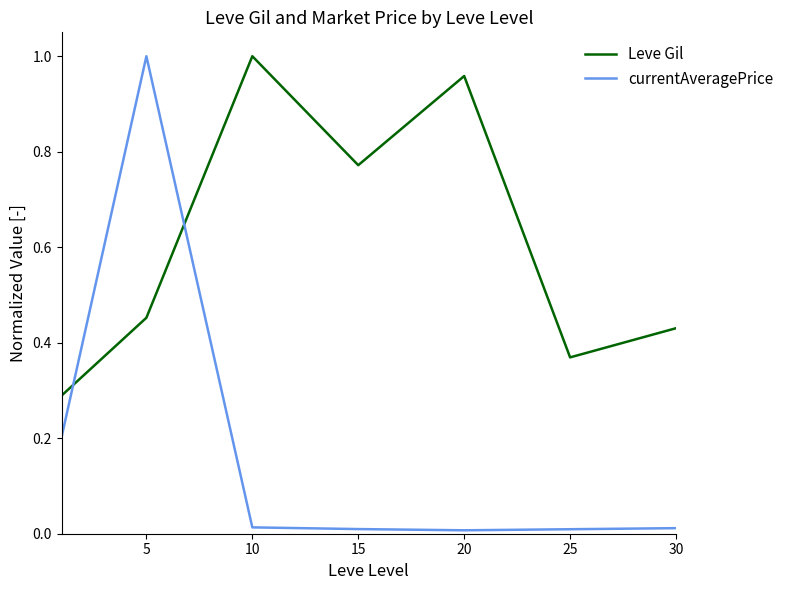

How many times do Leve Gil and currentAveragePrice cross each other?

2